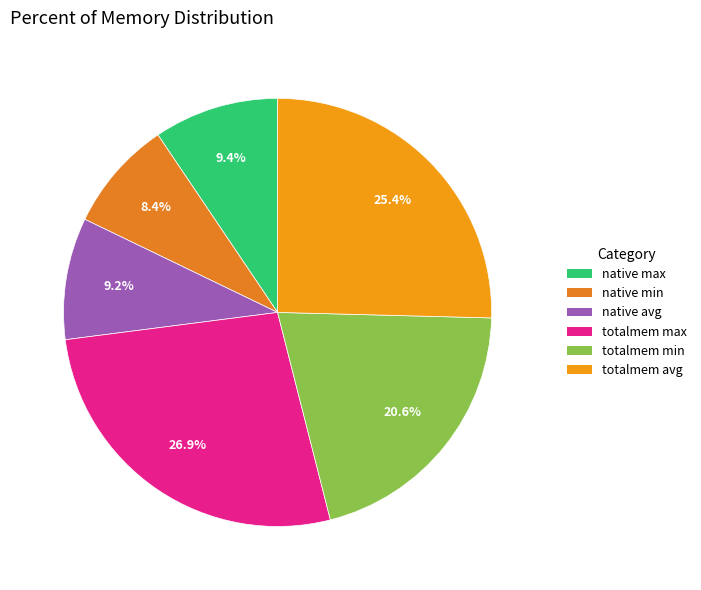

To the nearest percent, what is the average slice percentage?

17%